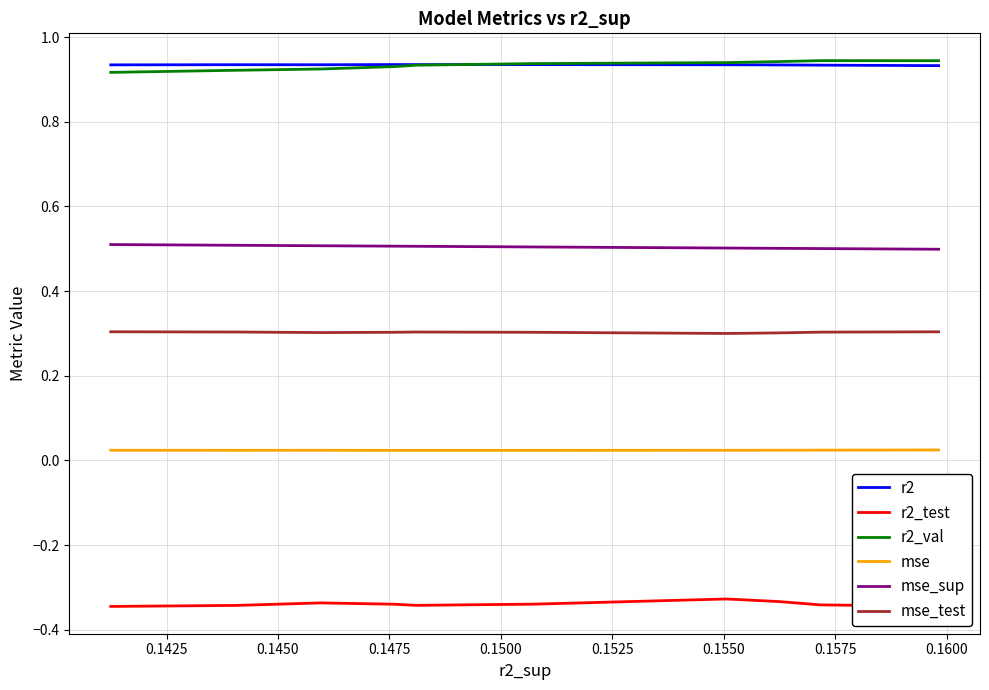

Is it true that r2_val equals 0.9 at 0.1425?

True